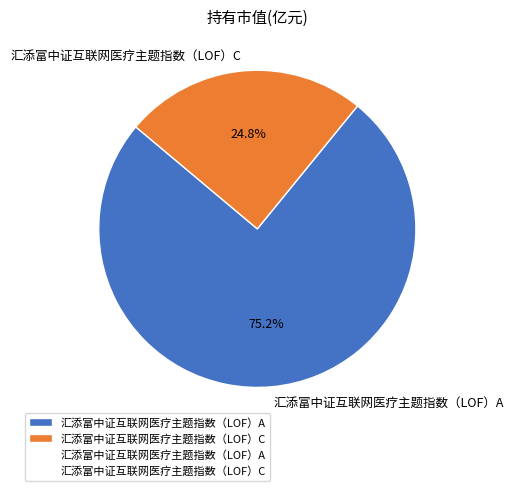

How many slices are in this pie chart?

2